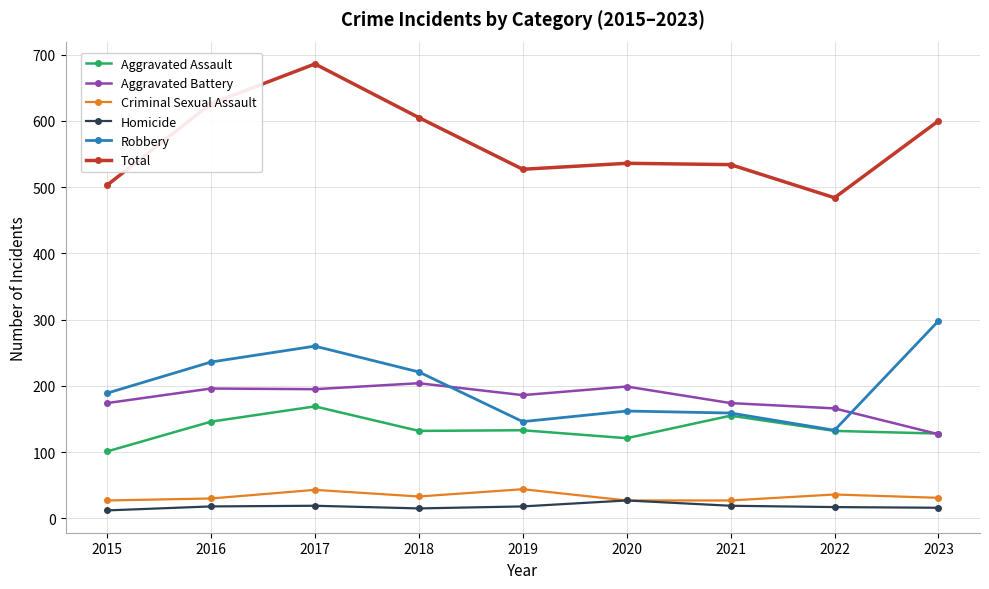

Which series has the largest range (max minus min)?

Total